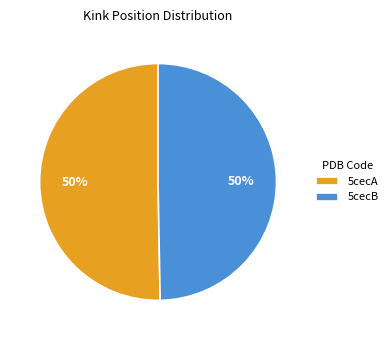

To the nearest percent, what portion does 5cecB represent?

50%